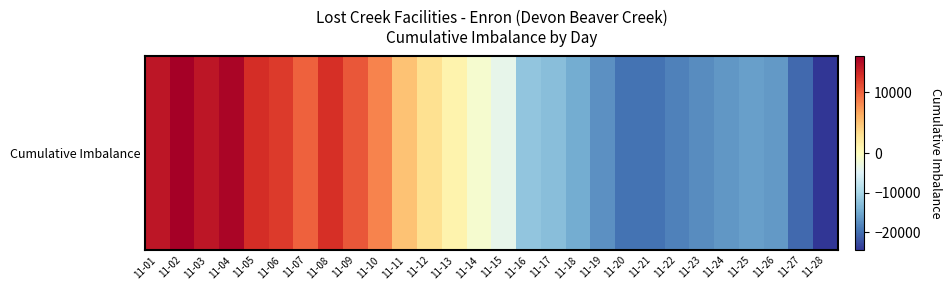

Where is the data nearest to the value -4279?

11-15